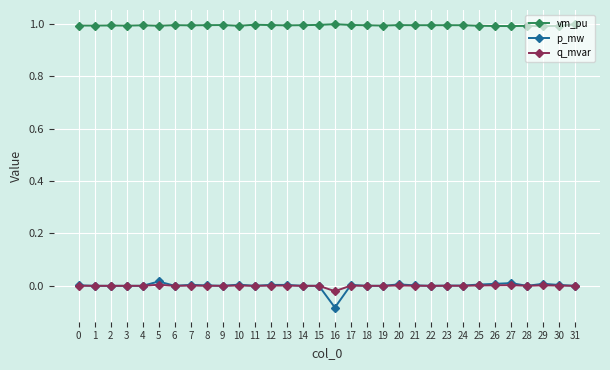

Which series has the widest spread of values?

p_mw